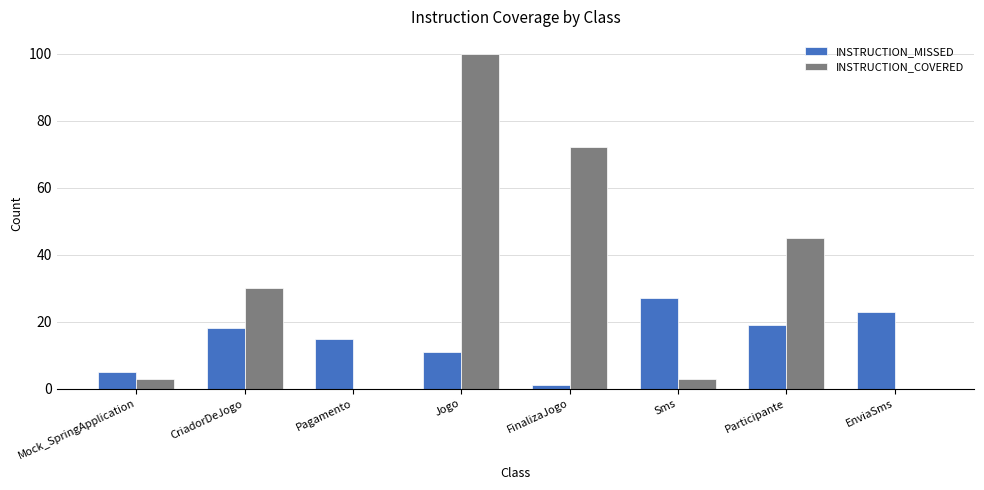

What is the sum of the INSTRUCTION_MISSED values at CriadorDeJogo and EnviaSms?

41